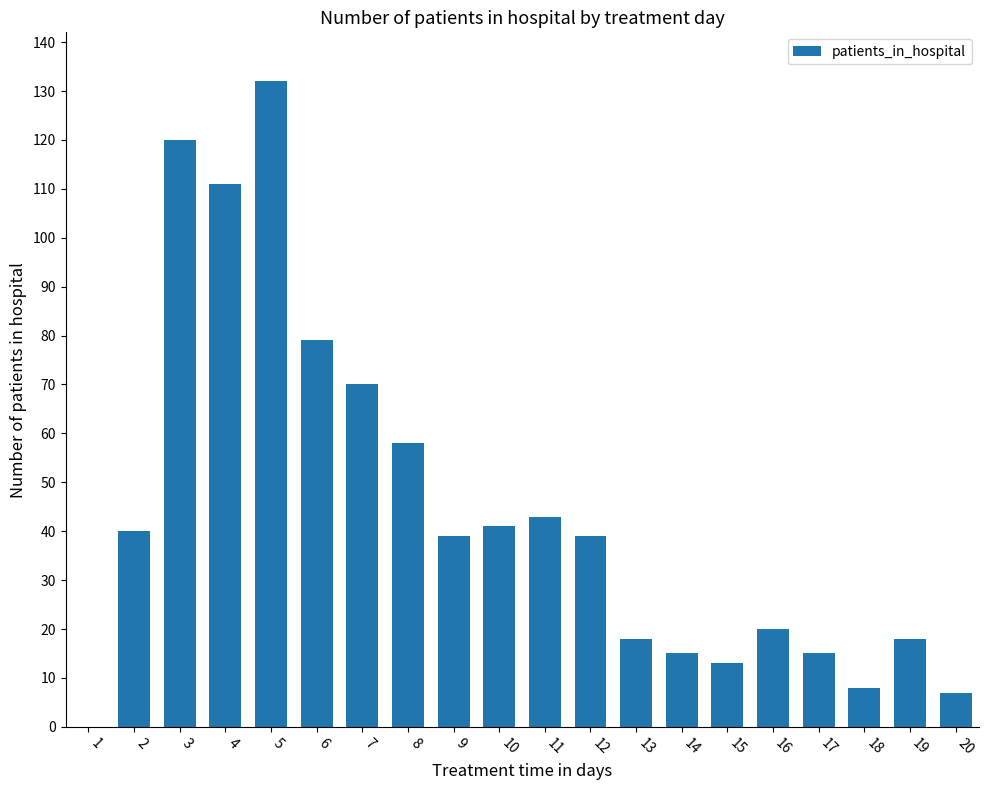

What is the greatest value displayed?

132